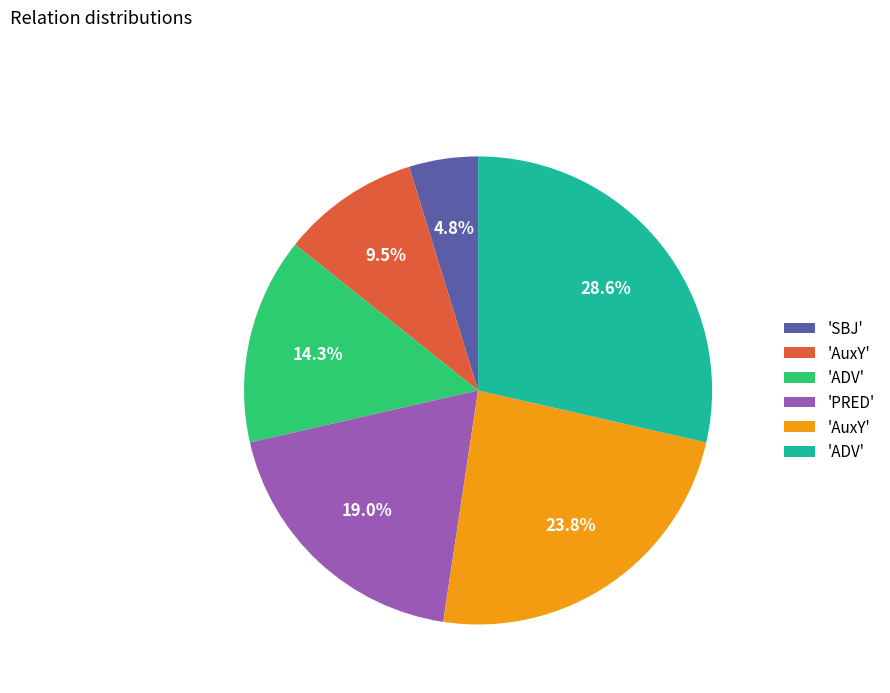

Is there a majority slice in this chart?

No